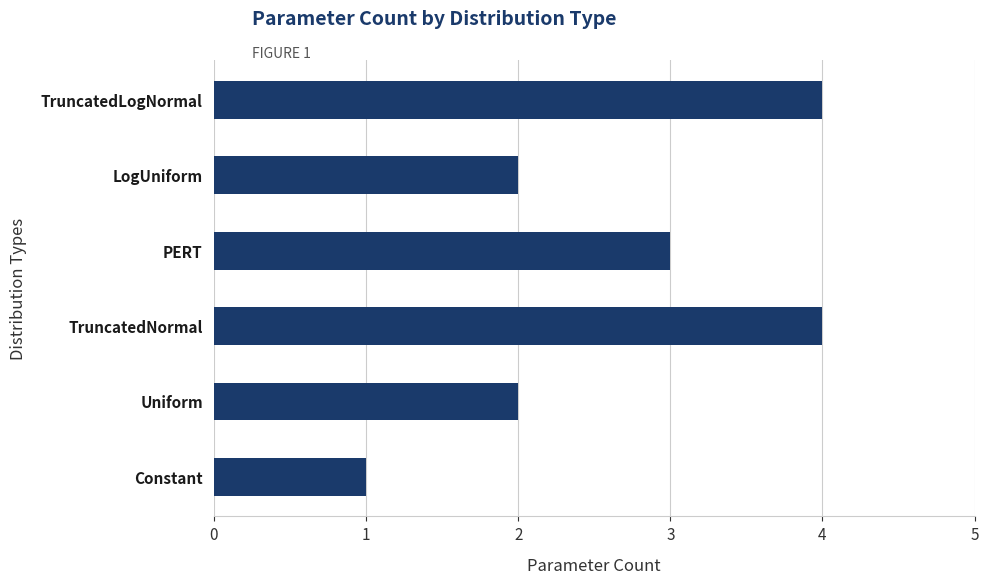

What is the maximum value shown in the chart?

4